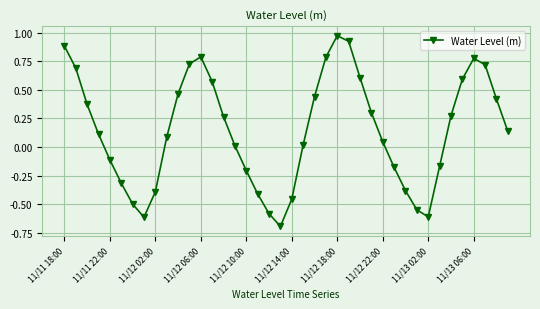

What is the difference between the maximum and second lowest values?

1.6